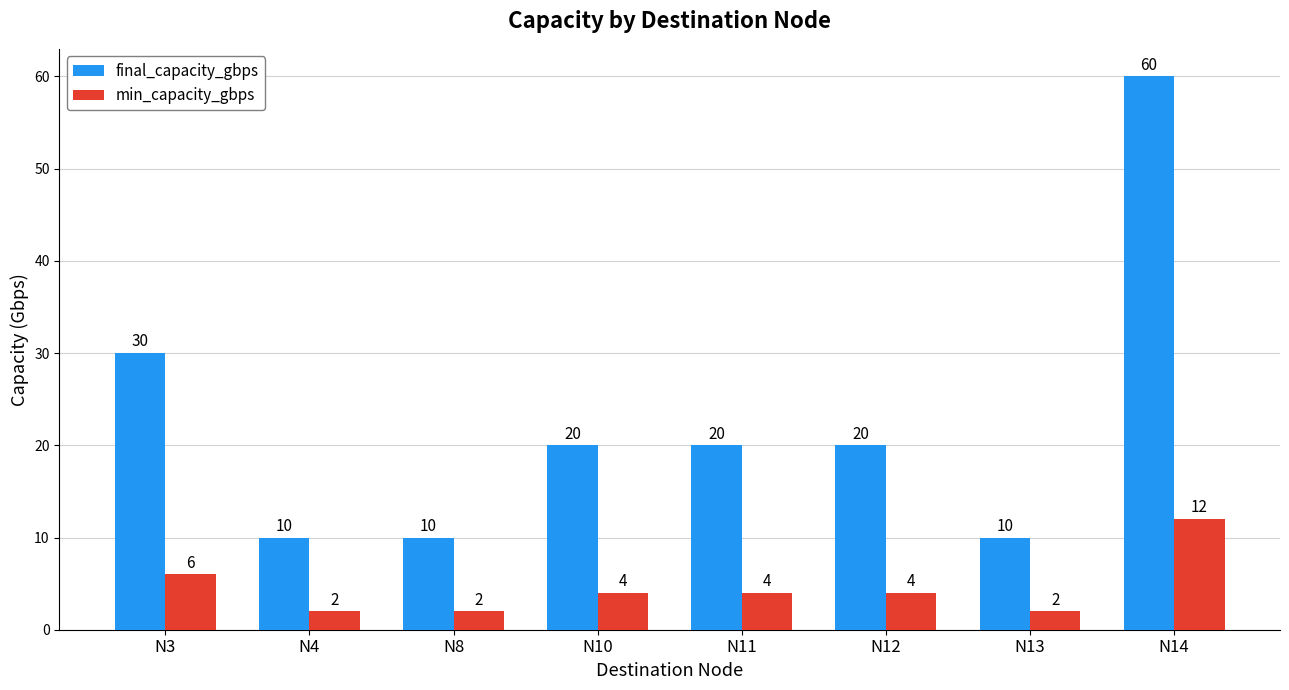

What is the difference between the highest and lowest values at N13?

8